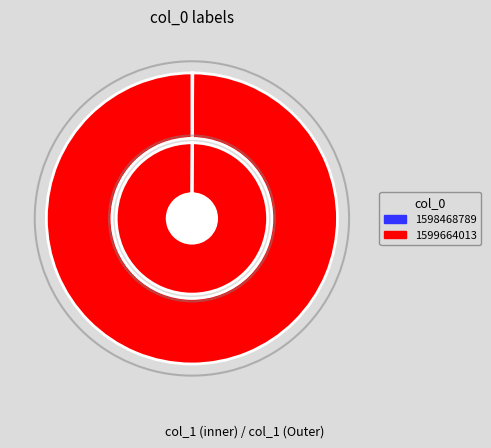

Is 1599664013 the majority of the pie?

Yes